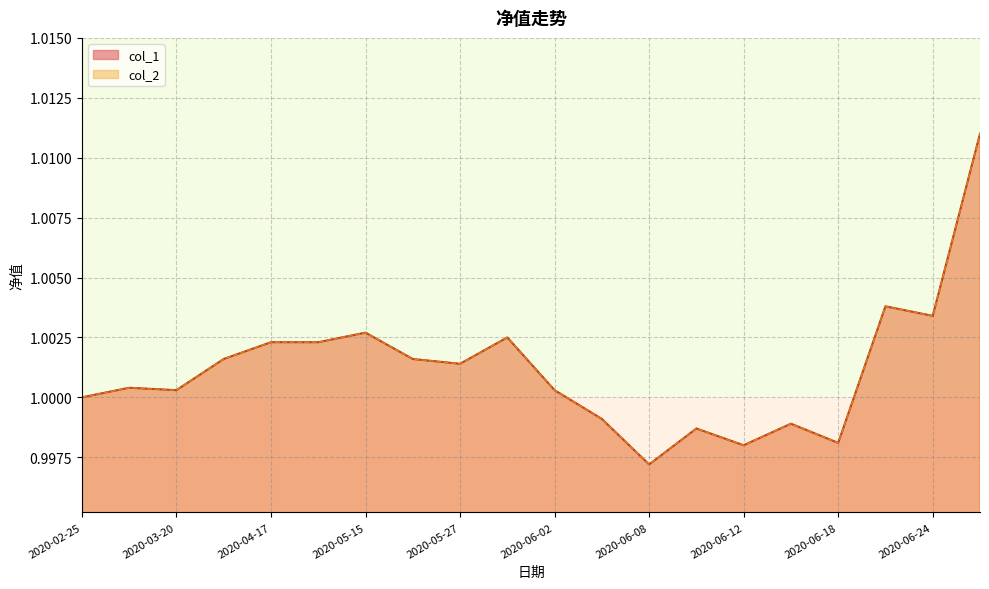

Does the chart have visible grid lines?

Yes